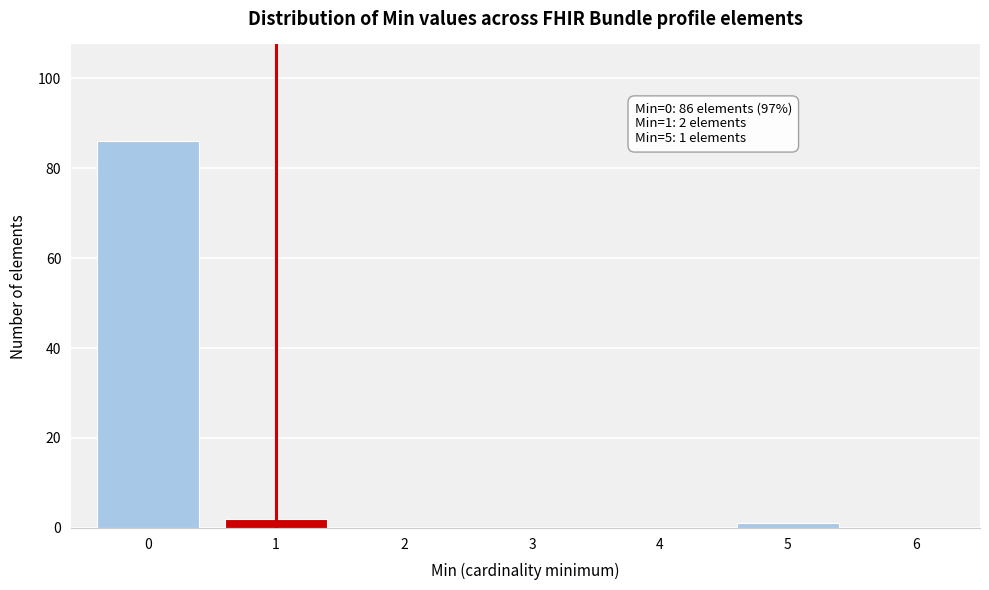

Reading right to left, list all the values displayed in this chart.

6=0	5=1	4=0	3=0	2=0	1=2	0=86